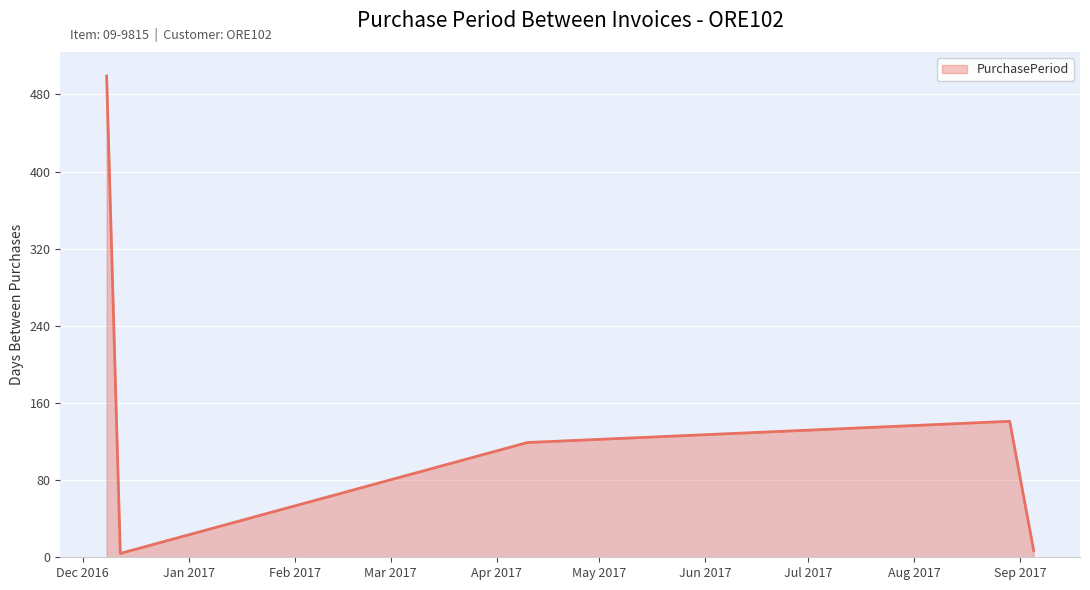

What is the smallest value displayed?

4